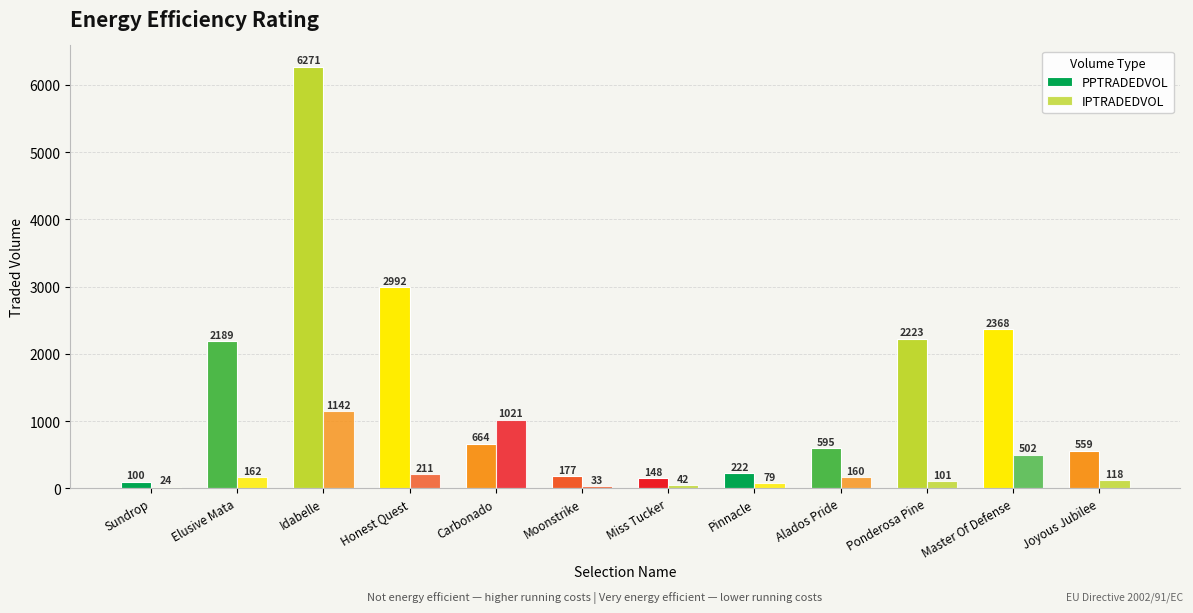

How many values in the PPTRADEDVOL series exceed 664?

6